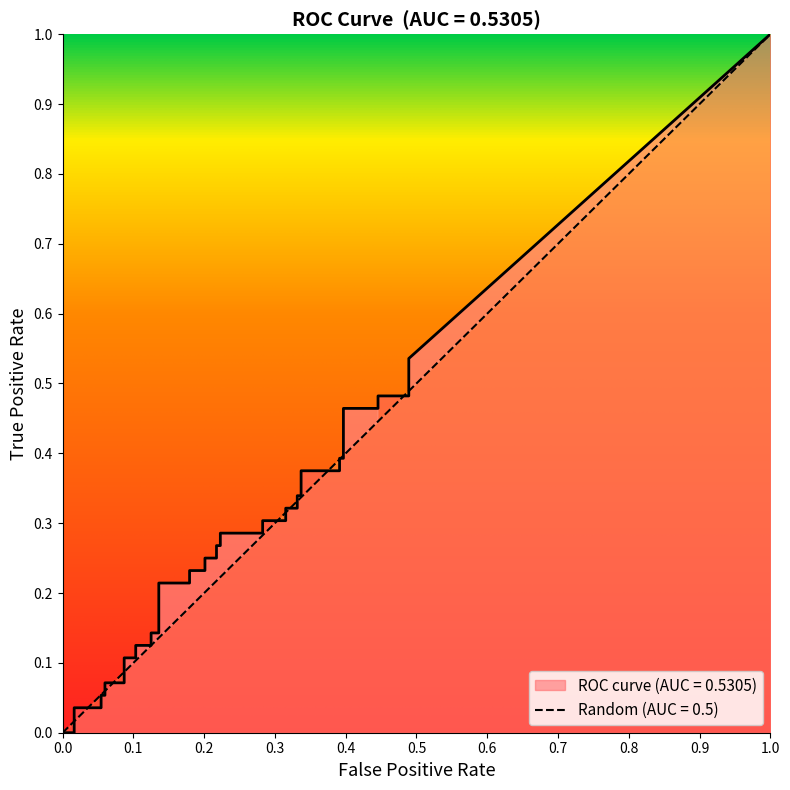

How many lines are shown in the chart?

2